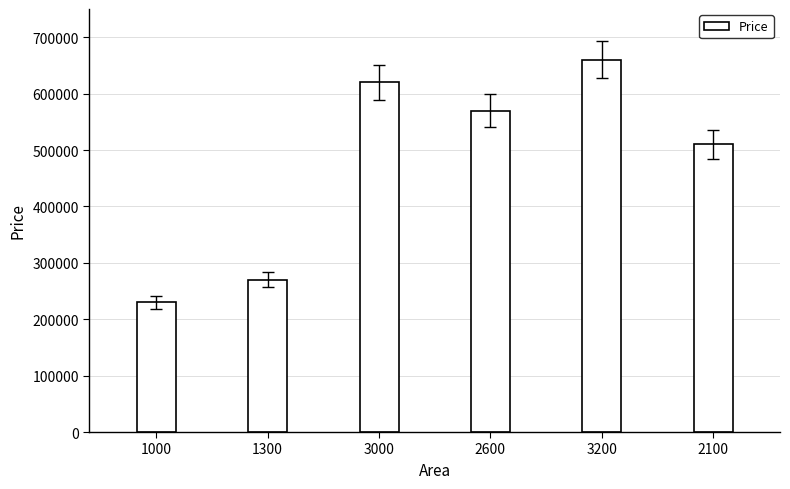

Is it true that the value at 2600 is 570000?

True